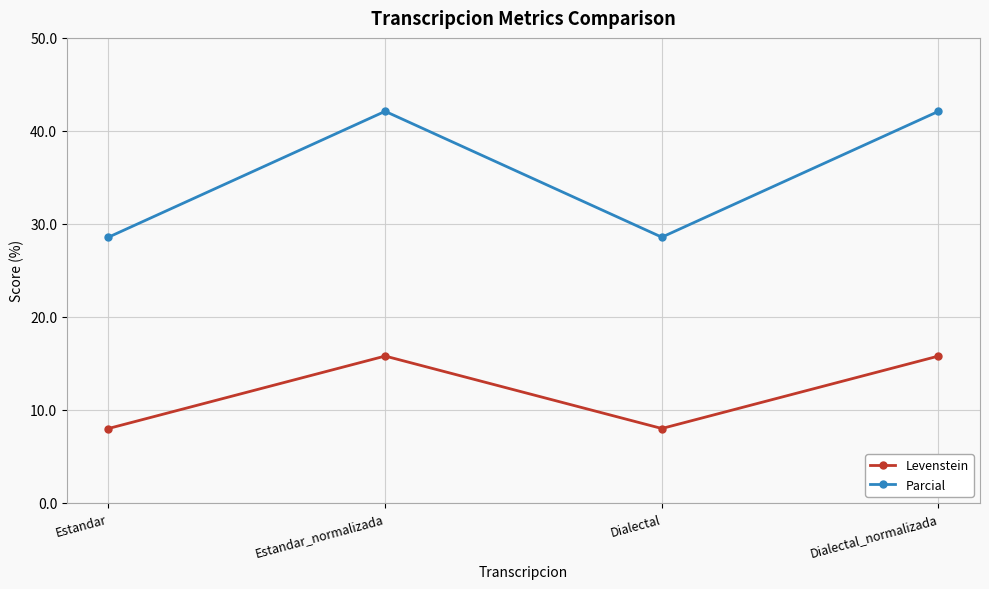

Rank the series by their maximum value, from lowest to highest.

Levenstein, Parcial